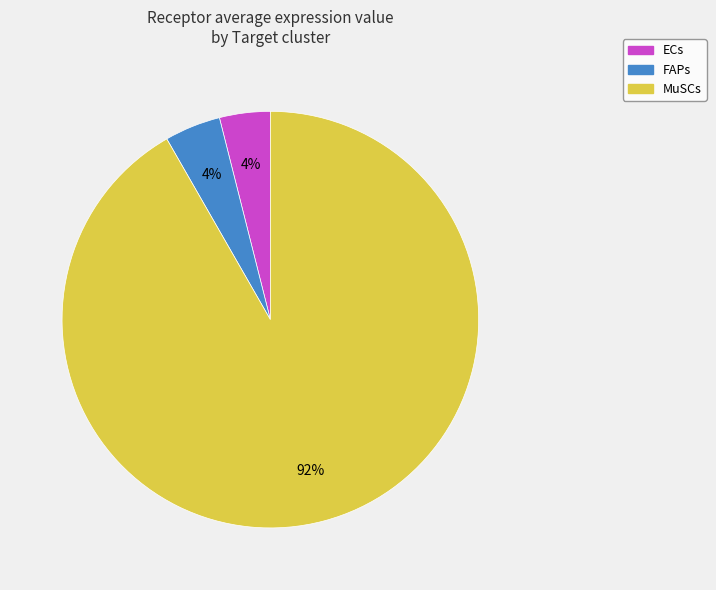

To the nearest percent, what percentage of the pie is FAPs?

4%